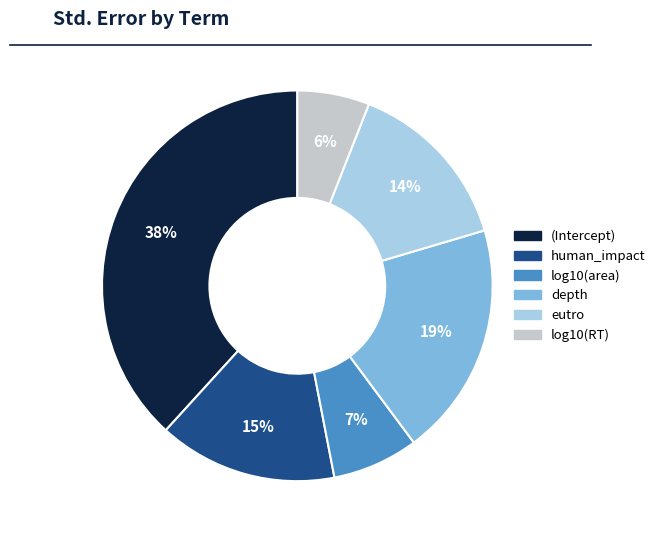

Is there any slice that represents more than half of the pie?

No